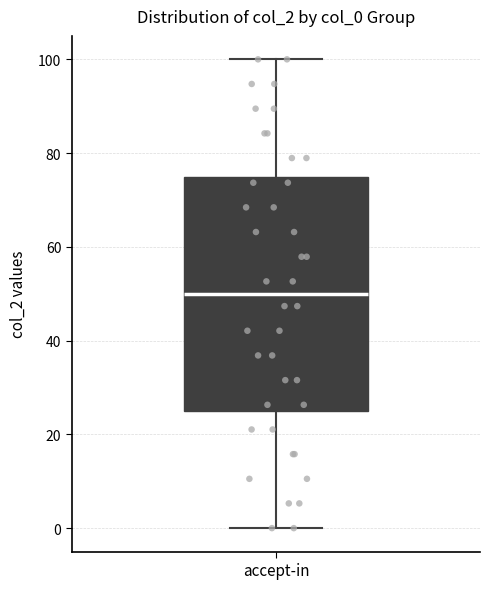

Read this box plot against the y-axis: the position of the median line, the range covered by the box, and the ends of both whiskers. The values are not printed on the chart, so give them approximately, as read against the axis.

median 50, box 24 to 74, whiskers 0 to 100